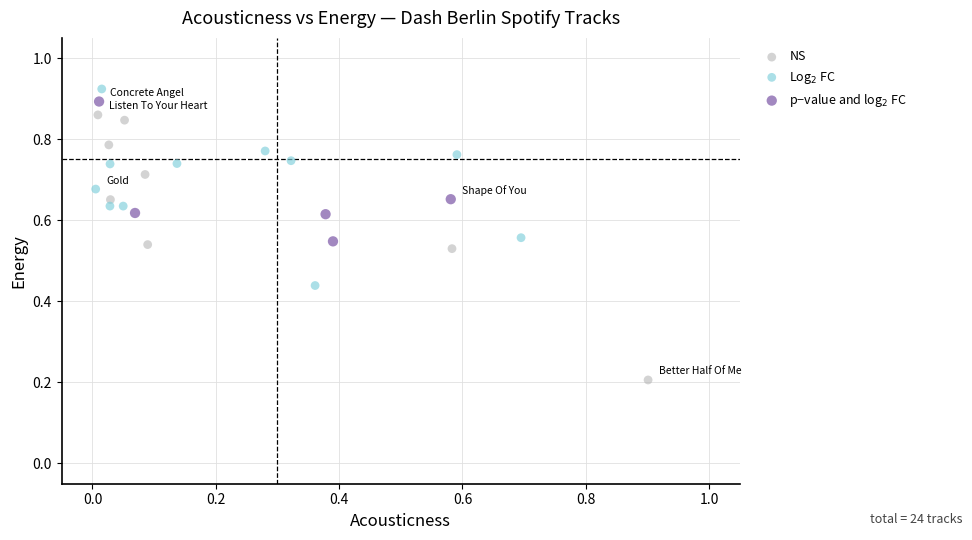

Which series has the widest spread of Y values?

NS